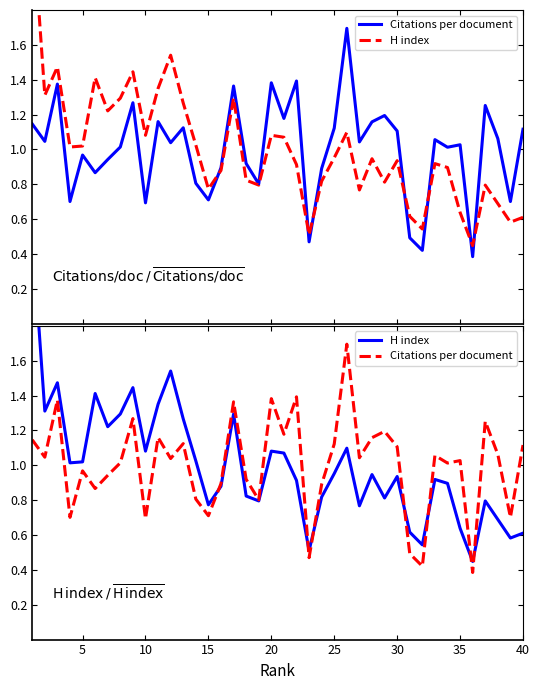

True or false: Citations per document and H index intersect in this chart.

True